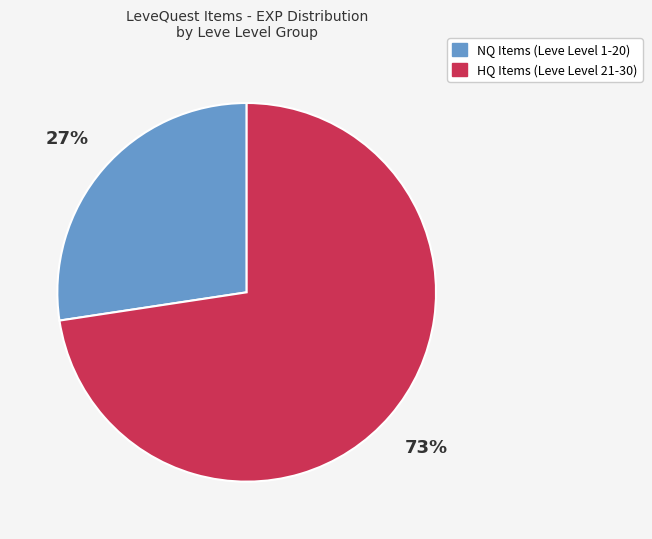

To the nearest percent, what is the average slice percentage?

50%